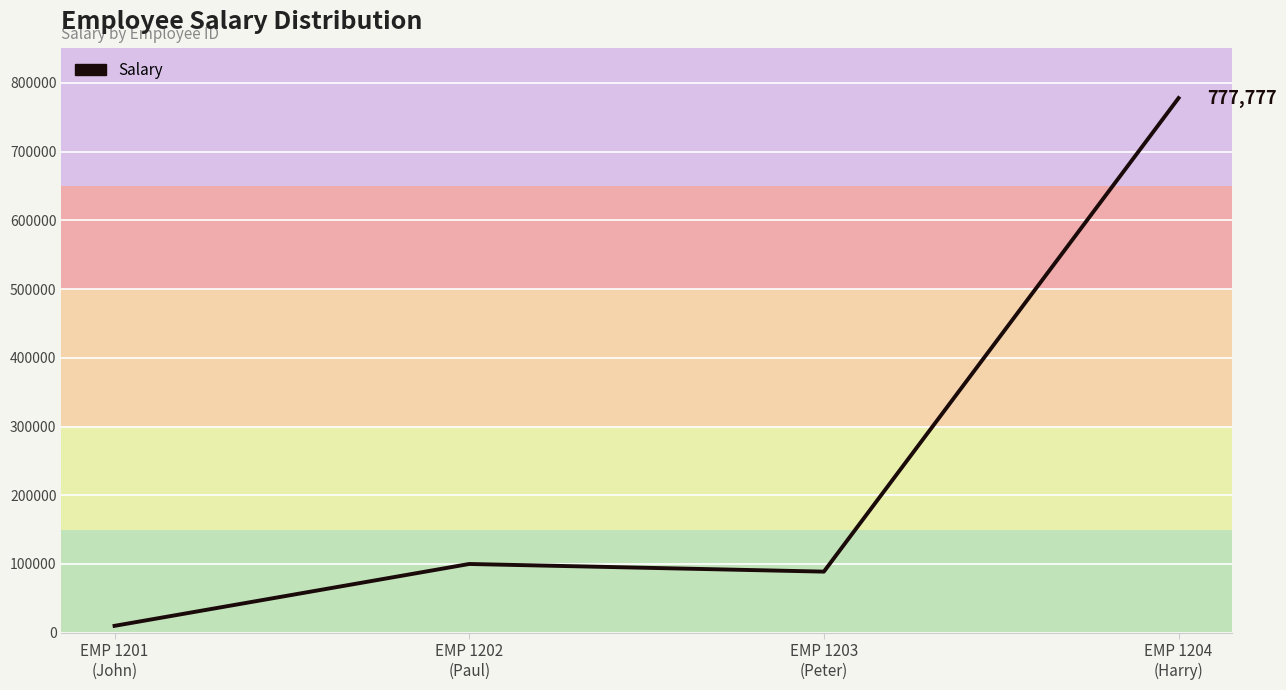

List the labels in order of value, smallest first.

EMP 1201
(John), EMP 1203
(Peter), EMP 1202
(Paul), EMP 1204
(Harry)